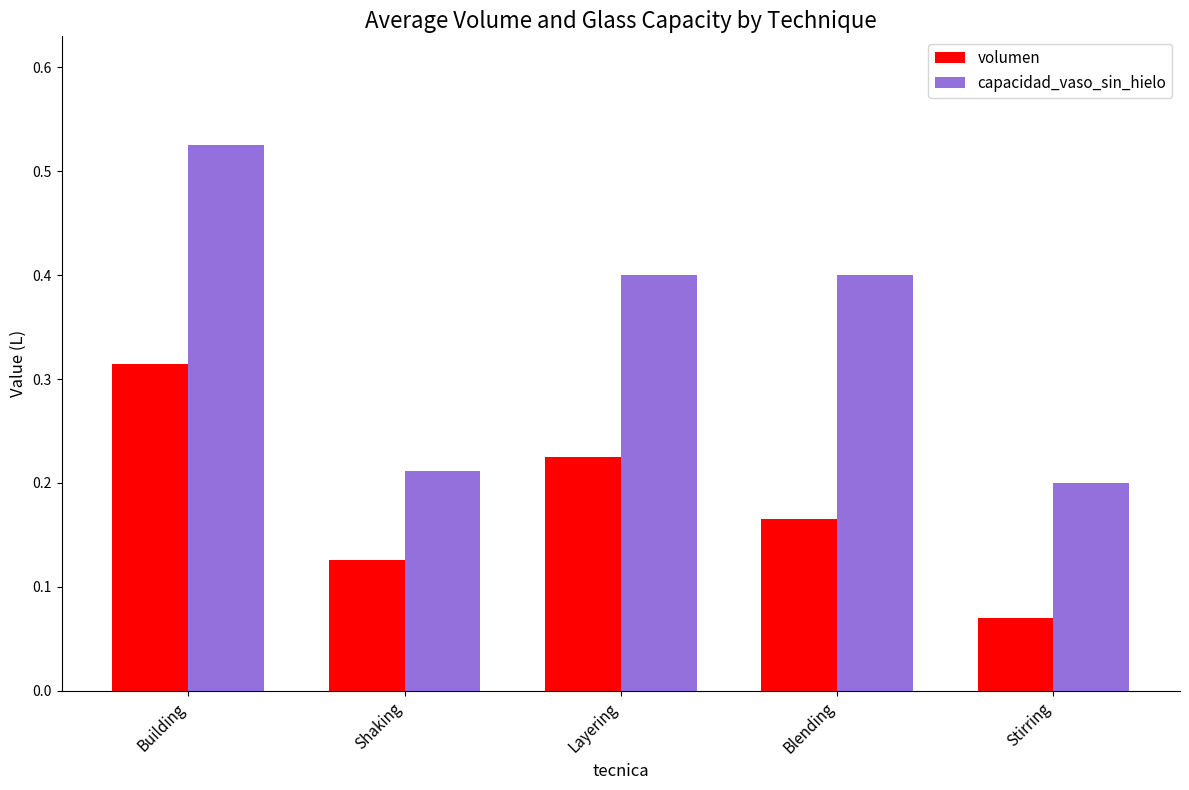

Between Shaking and Stirring, which series saw the biggest shift?

volumen